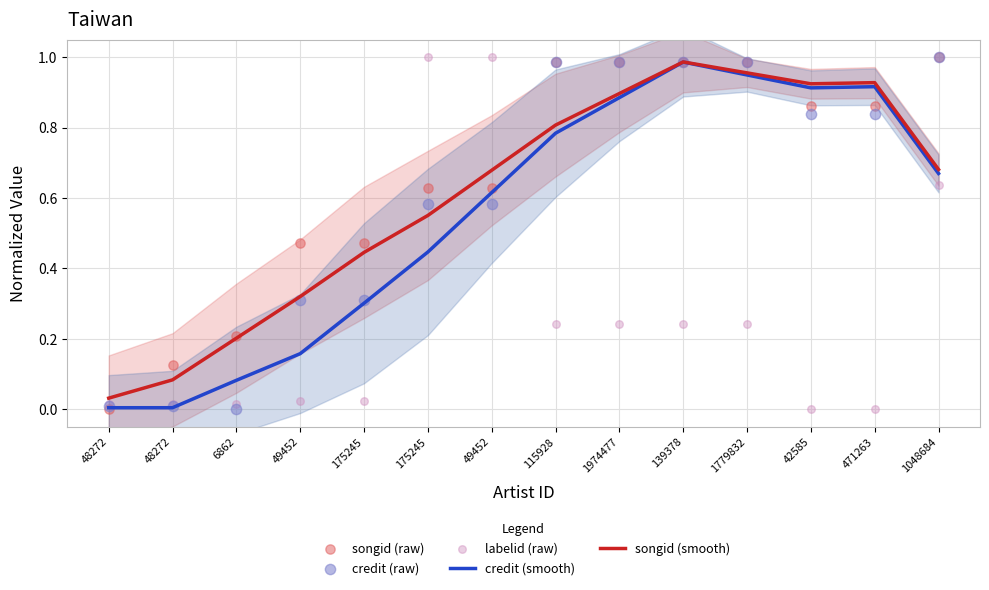

Which series contains the highest Y value?

songid (raw)